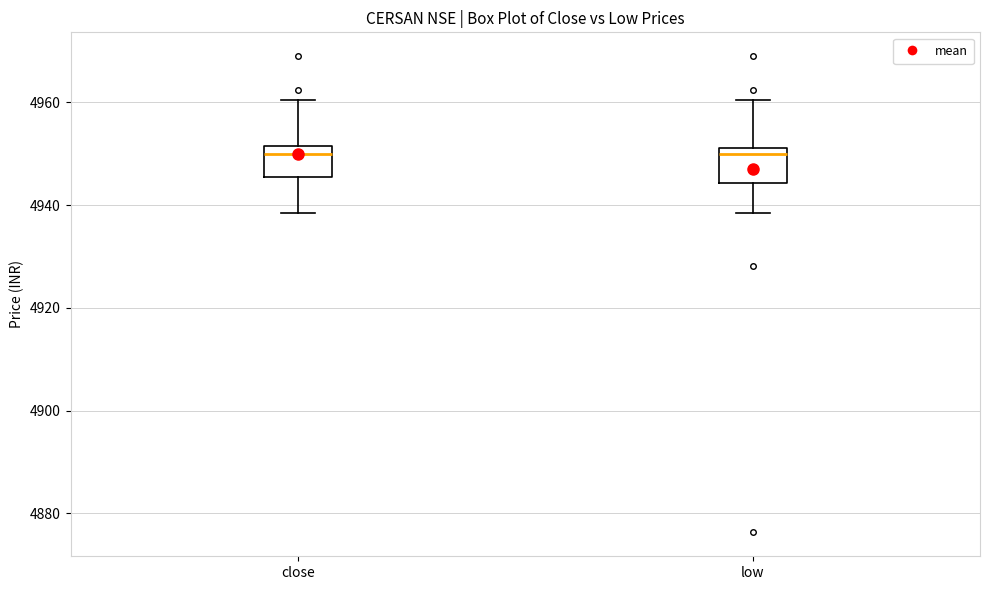

Reading left to right, transcribe this box plot: for each box, give where its median line is, the range the box spans, and where its two whiskers end, as read against the y-axis. The values are not printed on the chart, so give them approximately, as read against the axis.

close: median 4950, box 4946 to 4952, whiskers 4938 to 4960
low: median 4950, box 4944 to 4952, whiskers 4938 to 4960